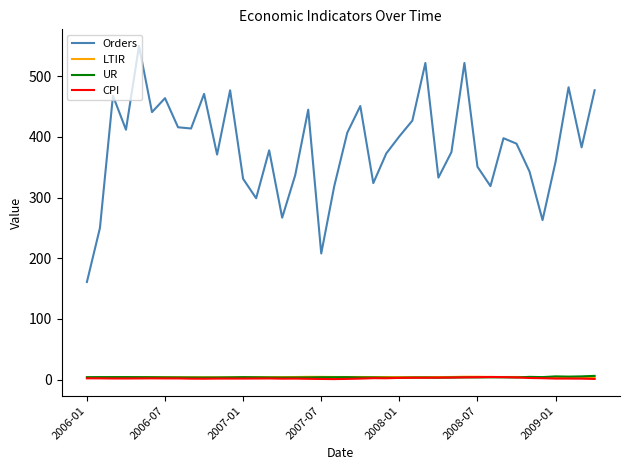

Which series has the largest range (max minus min)?

Orders